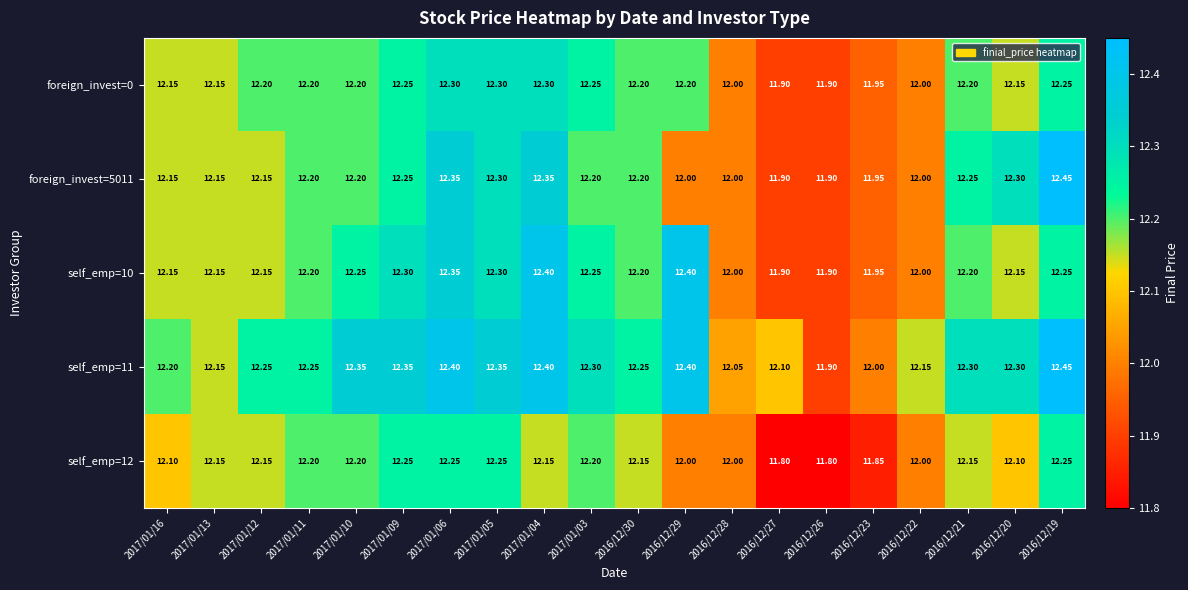

Is the value of foreign_invest=5011 at 2017/01/03 greater than the value of foreign_invest=0 at 2016/12/22?

Yes